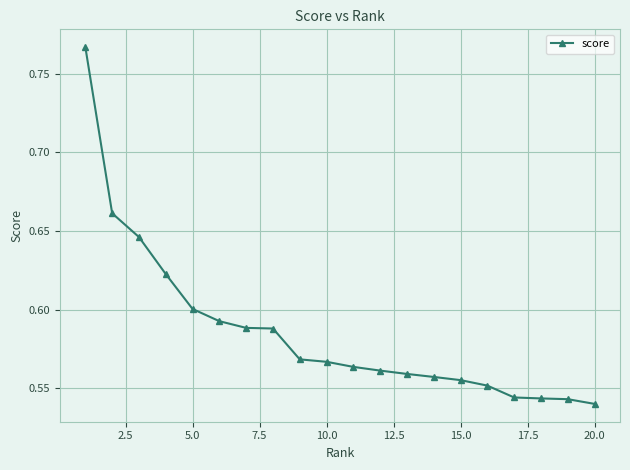

What is the sum of all values?

11.7